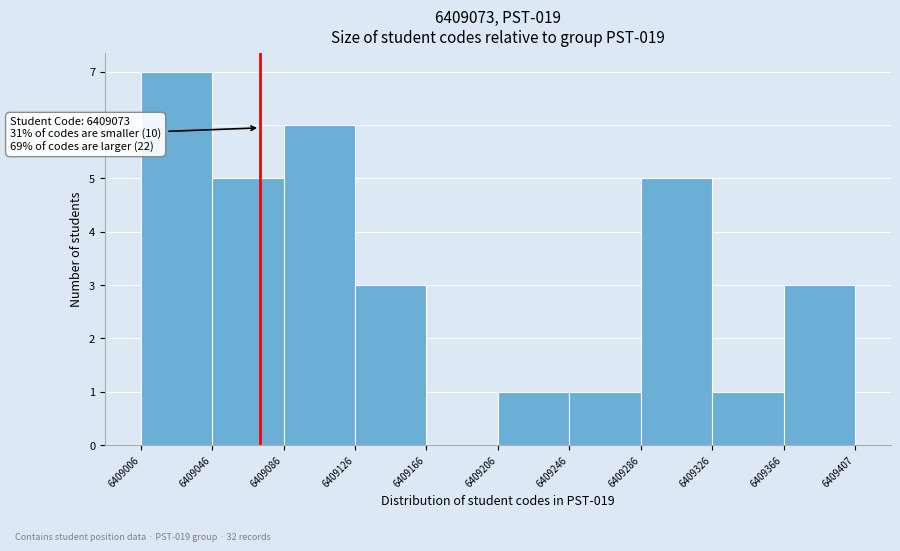

Over which range of the x-axis is the bar tallest?

6409006 to 6409046